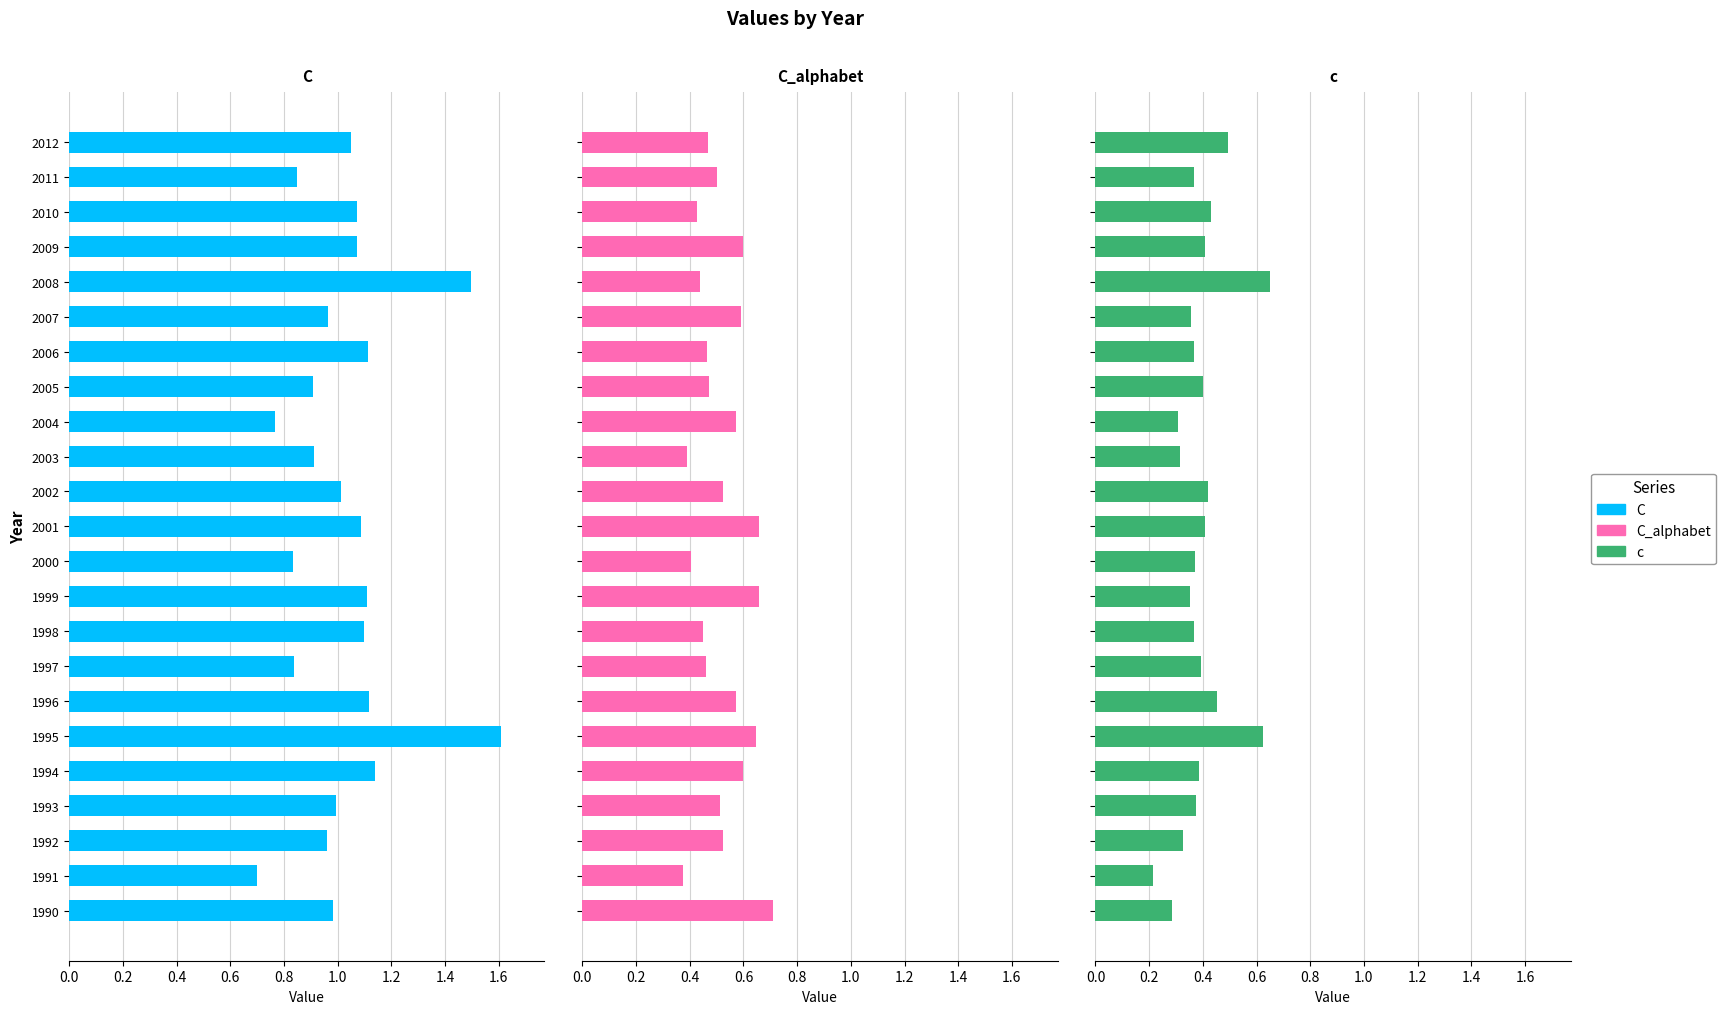

What is the highest value of the C series?

1.6